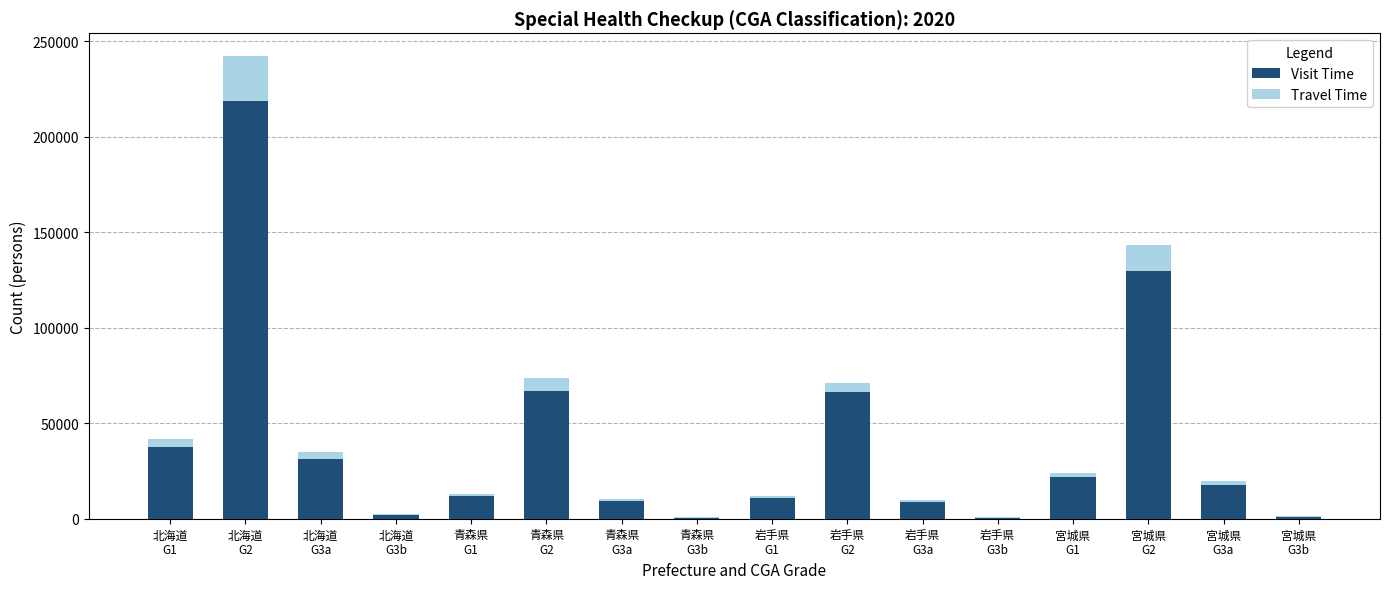

Count the number of categories in the chart.

16